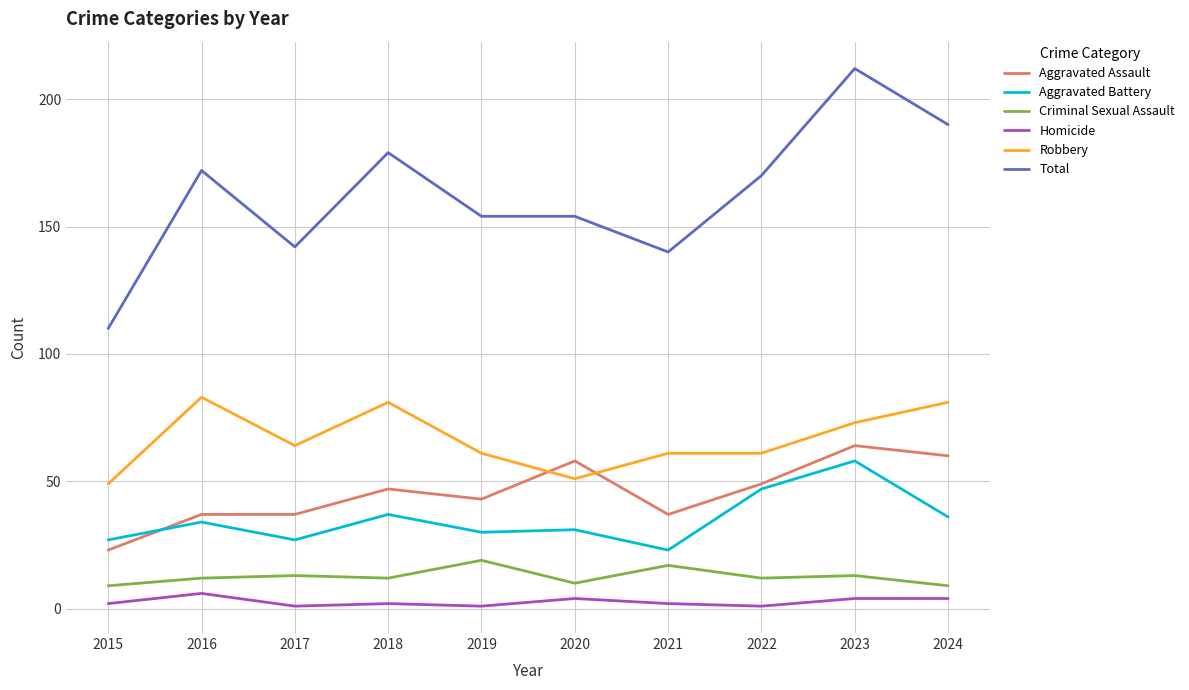

What is the difference between the maximum and minimum values in the Aggravated Battery series?

35